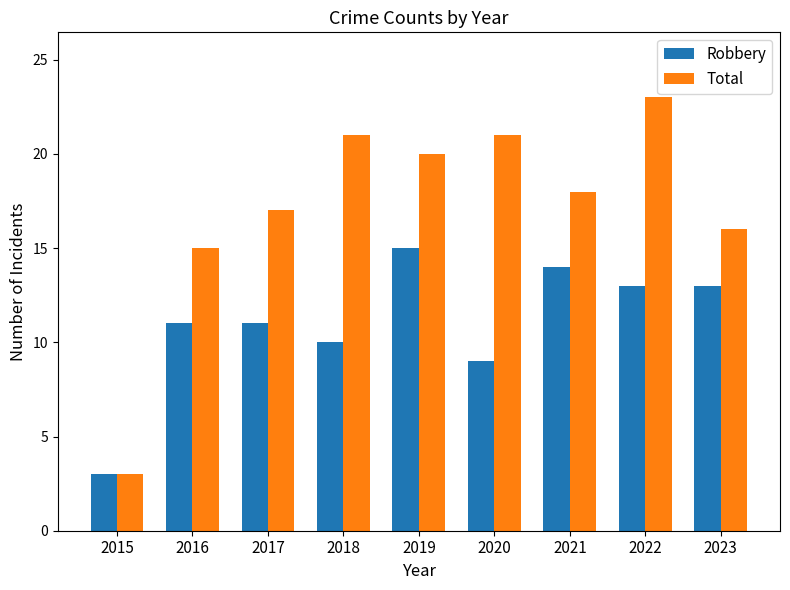

At 2019, list the series in order from largest to smallest.

Total, Robbery